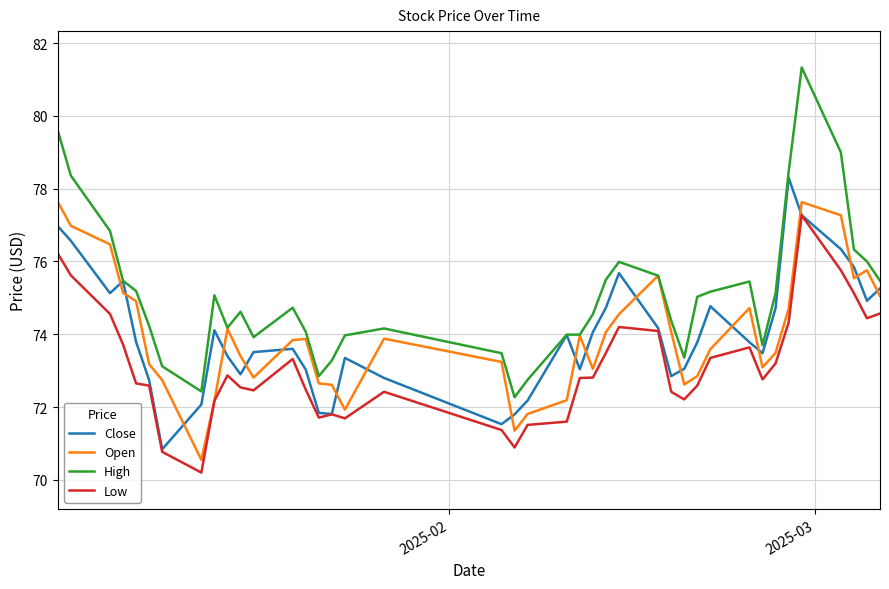

What is the maximum value for Open?

77.6